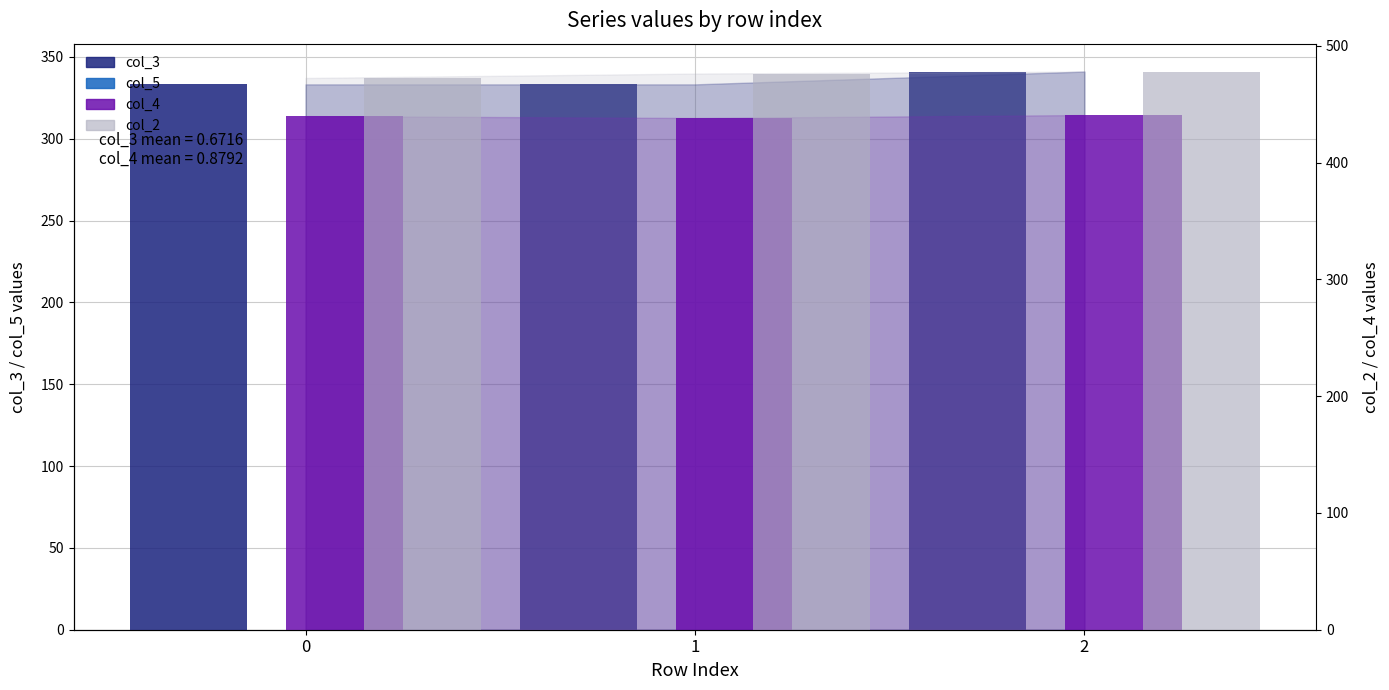

How many groups of bars are there?

3